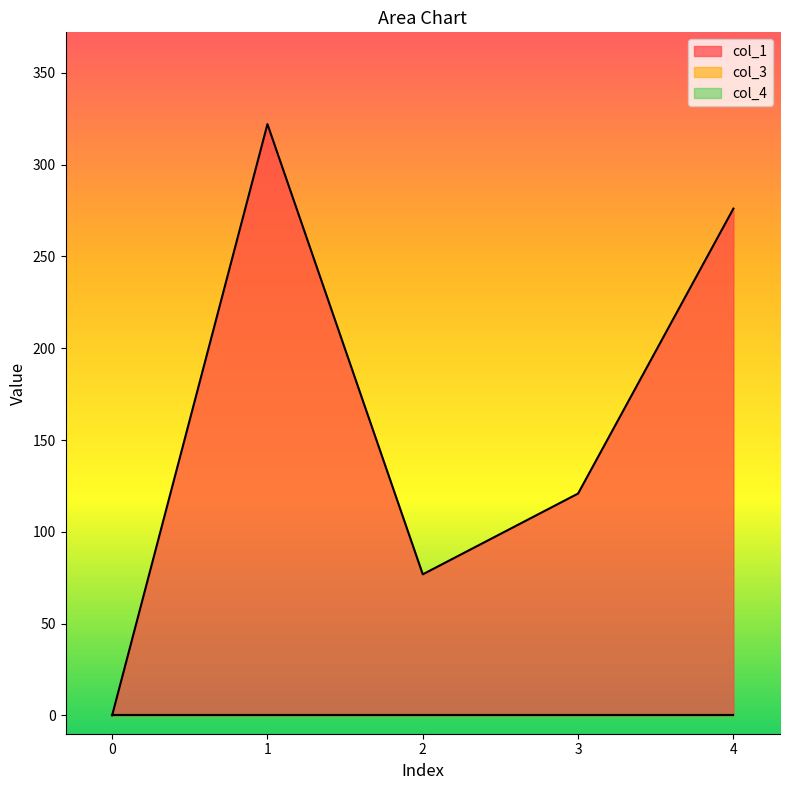

Reading left to right, transcribe all the data shown in this chart.

col_1: 0.0	322.1	76.8	120.8	276.1
col_3: 0.0	0.0	0.0	0.0	0.0
col_4: 0.0	0.0	0.0	0.0	0.0